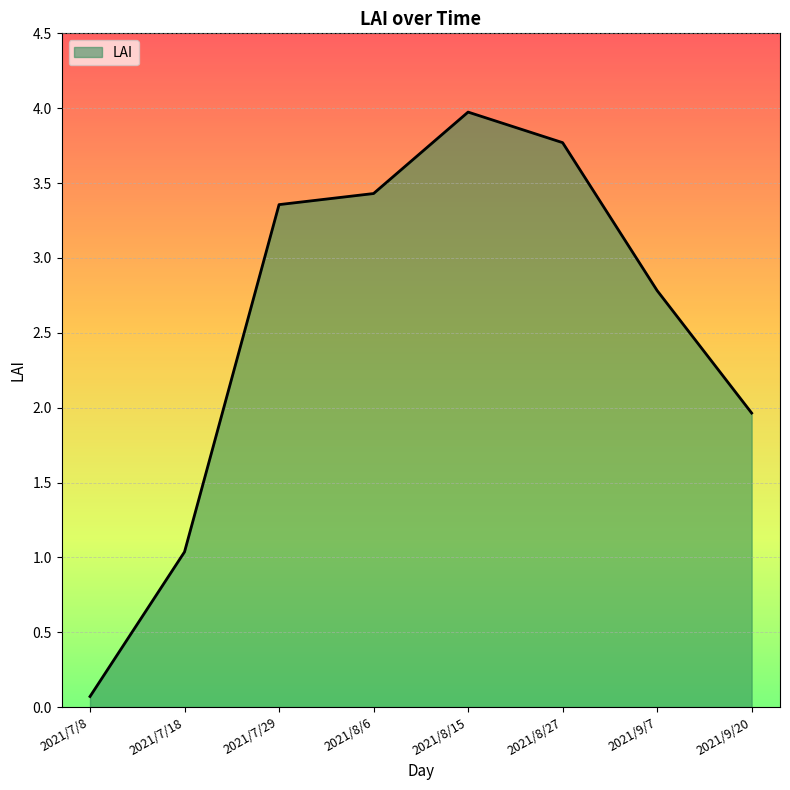

What value does the data have at 2021/8/27?

3.8